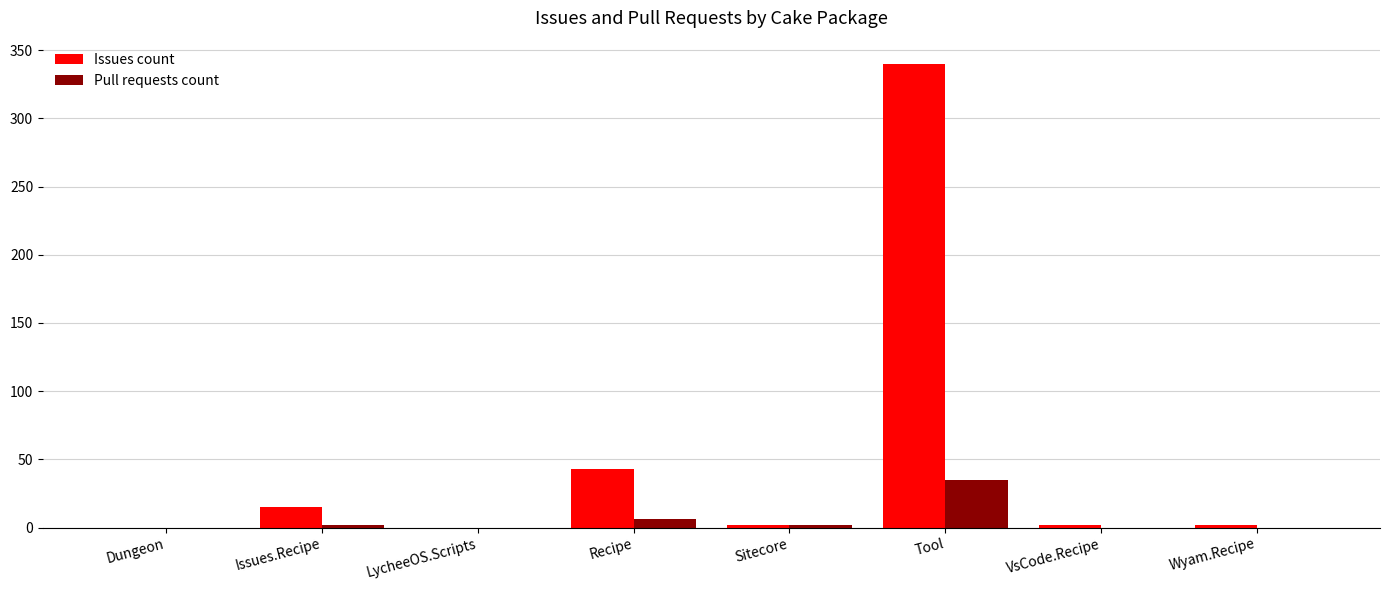

The Pull requests count series shows -23 at LycheeOS.Scripts. True or false?

False